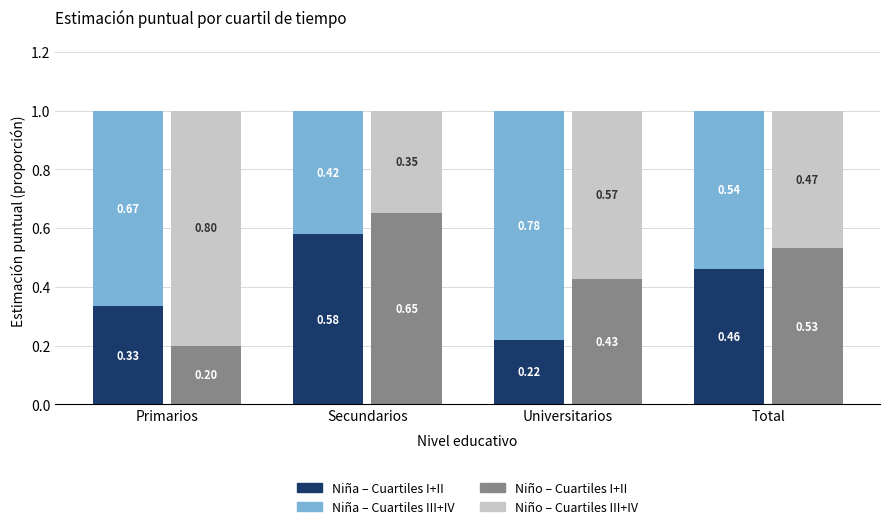

Is it true that Niña – Cuartiles III+IV equals 0.5 at Total?

True